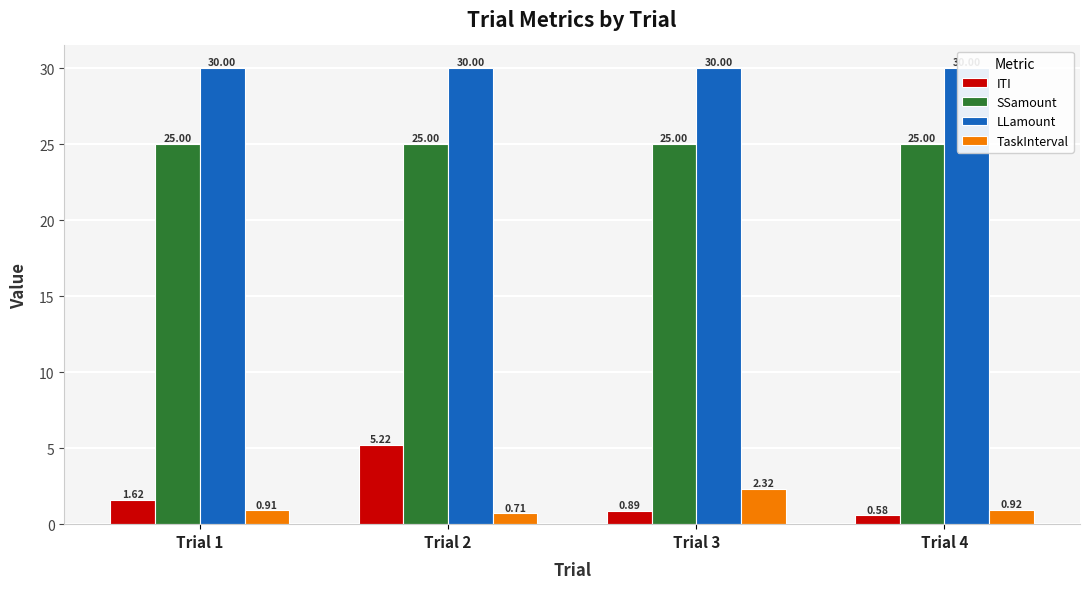

Rank the series by their maximum value, from highest to lowest.

LLamount, SSamount, ITI, TaskInterval